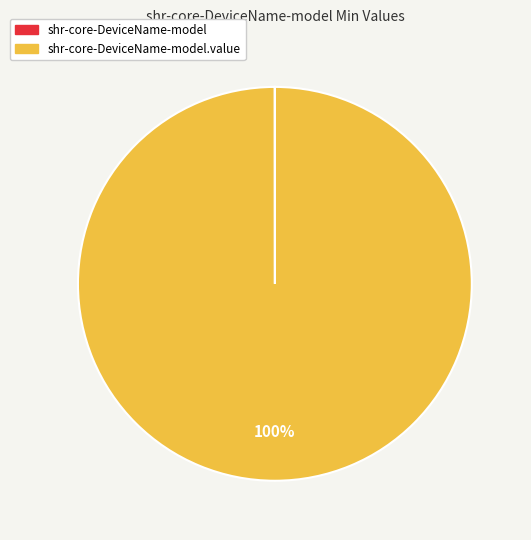

Is there any slice that represents more than half of the pie?

Yes